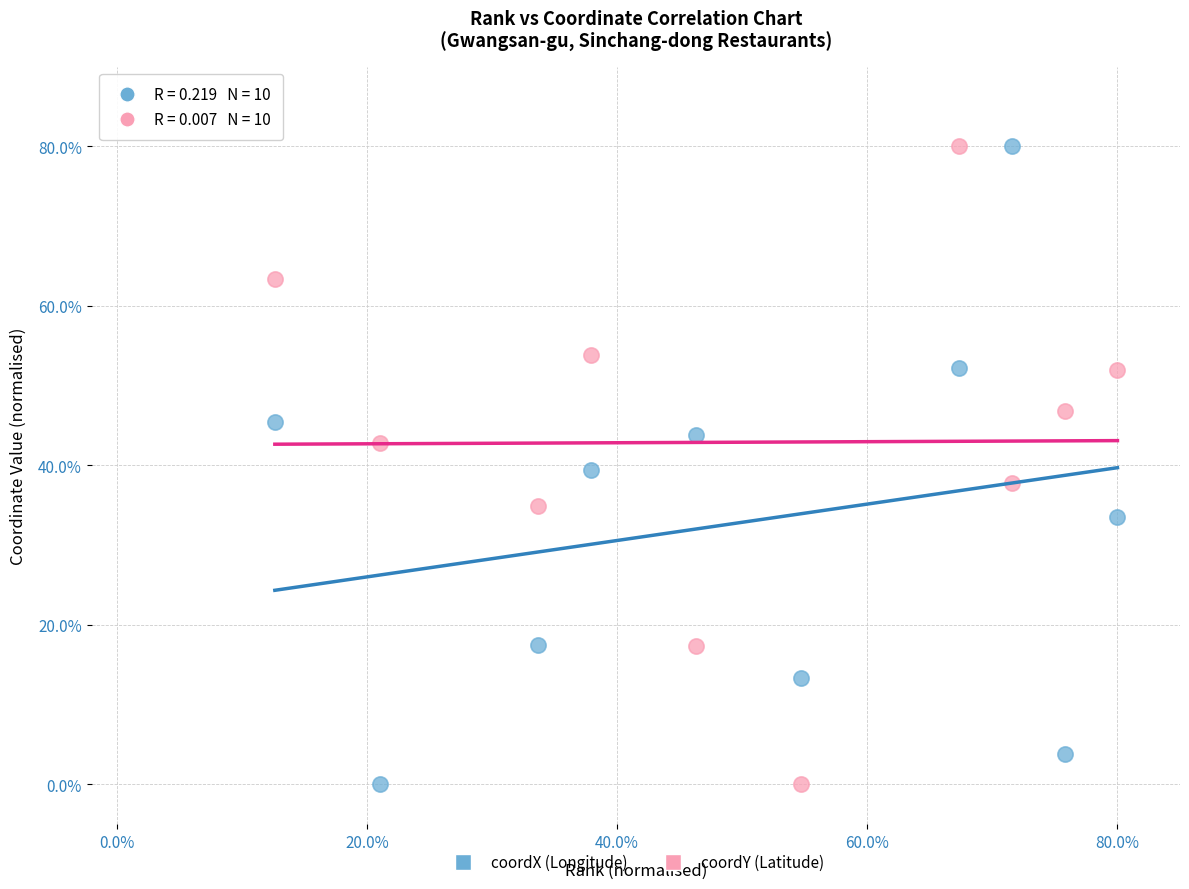

Across all data points, what is the range of Y values (max minus min)?

80.0